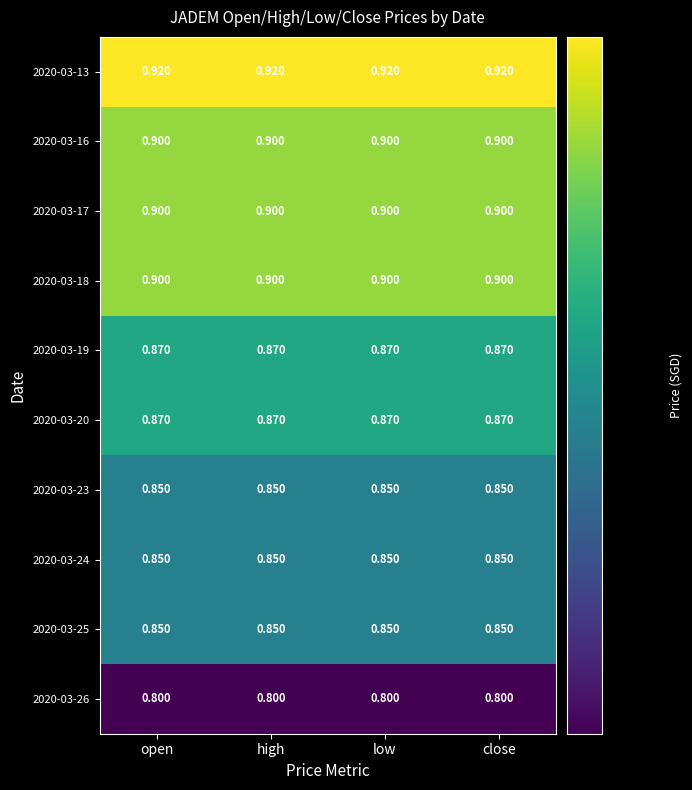

Is the value of 2020-03-19 at close greater than the value of 2020-03-13 at close?

No